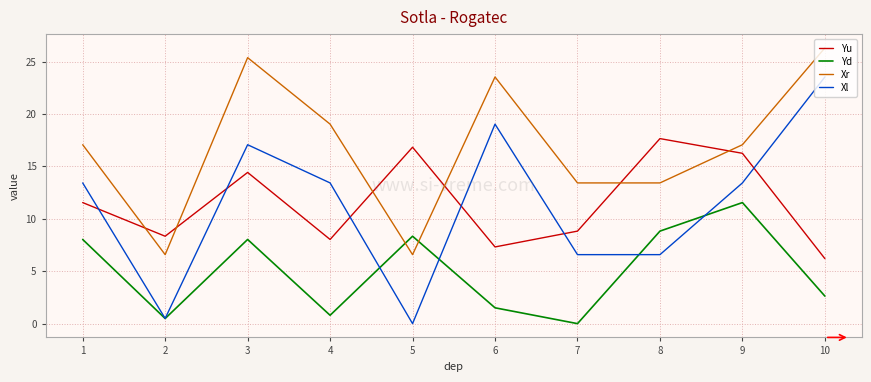

Reading left to right, transcribe all the data shown in this chart.

Yu: 1=11.6	2=8.3	3=14.4	4=8.0	5=16.8	6=7.3	7=8.8	8=17.7	9=16.3	10=6.2
Yd: 1=8.0	2=0.5	3=8.0	4=0.8	5=8.3	6=1.5	7=0.0	8=8.8	9=11.6	10=2.6
Xr: 1=17.1	2=6.6	3=25.4	4=19.0	5=6.6	6=23.5	7=13.4	8=13.4	9=17.1	10=26.3
Xl: 1=13.4	2=0.5	3=17.1	4=13.4	5=0.0	6=19.0	7=6.6	8=6.6	9=13.4	10=23.5